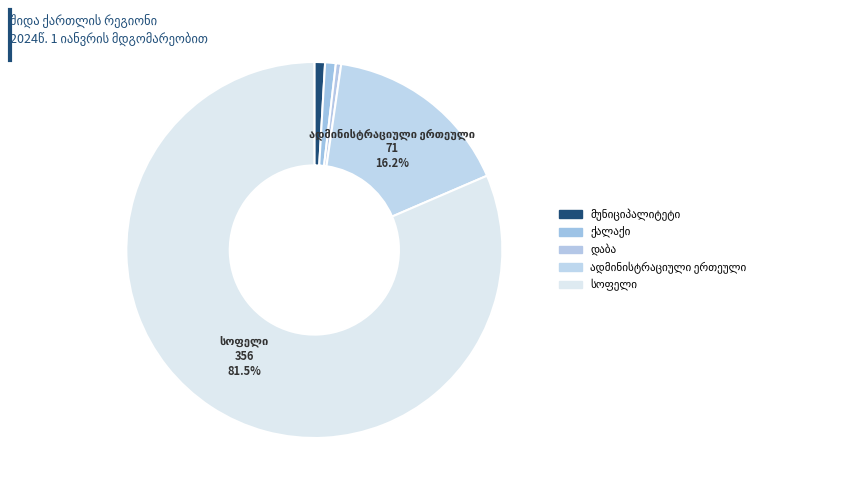

Is it true that დაბა is 1% of the pie?

False